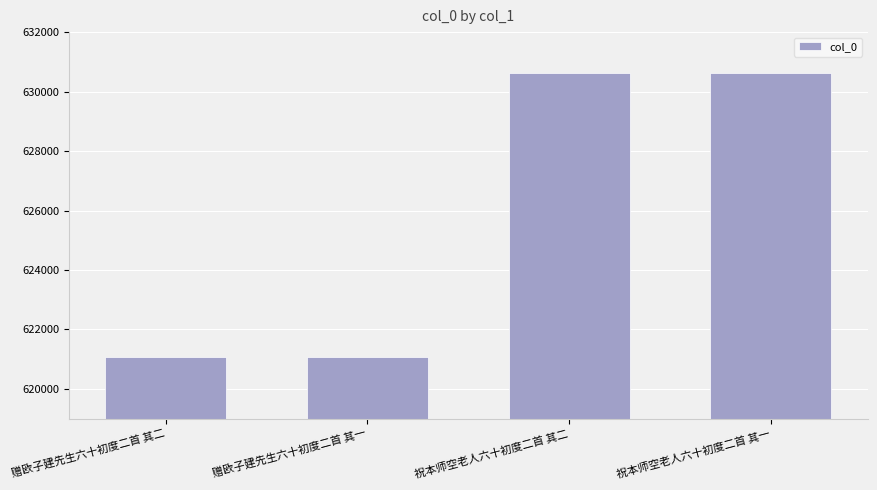

How many bars are there in total?

4